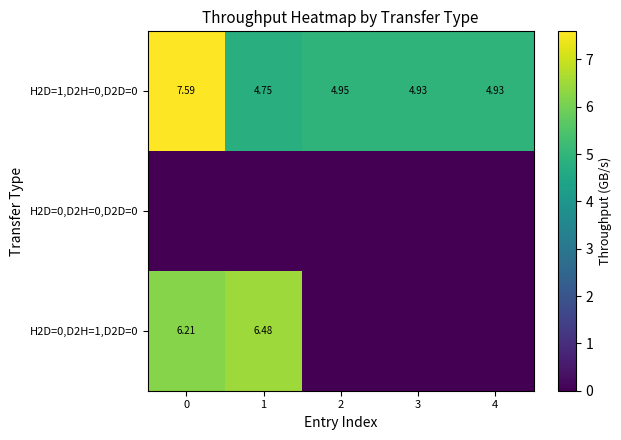

Rank the series by their average value, from highest to lowest.

H2D=1,D2H=0,D2D=0, H2D=0,D2H=1,D2D=0, H2D=0,D2H=0,D2D=0